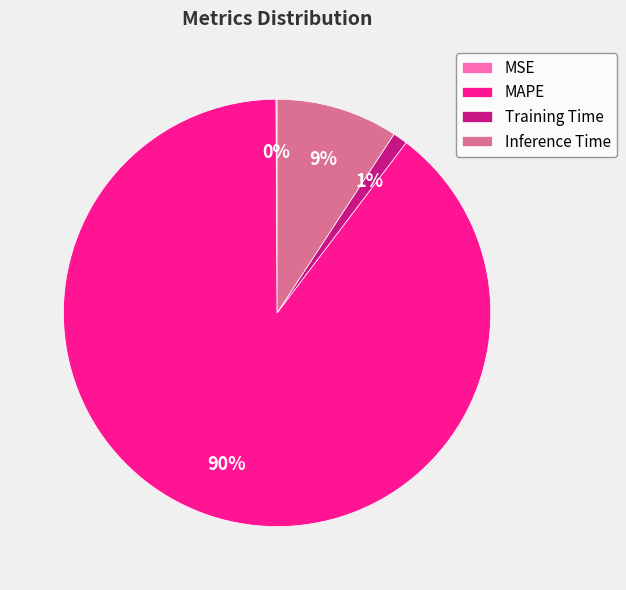

To the nearest percent, what is the average slice percentage?

25%